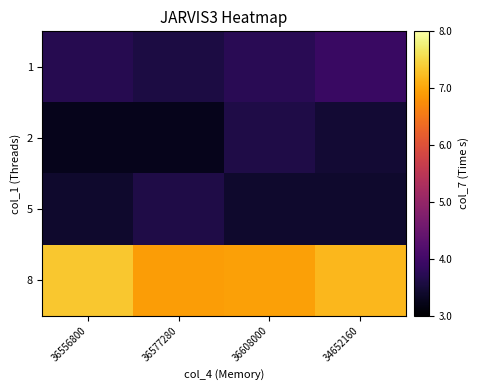

Which series has the largest range (max minus min)?

8